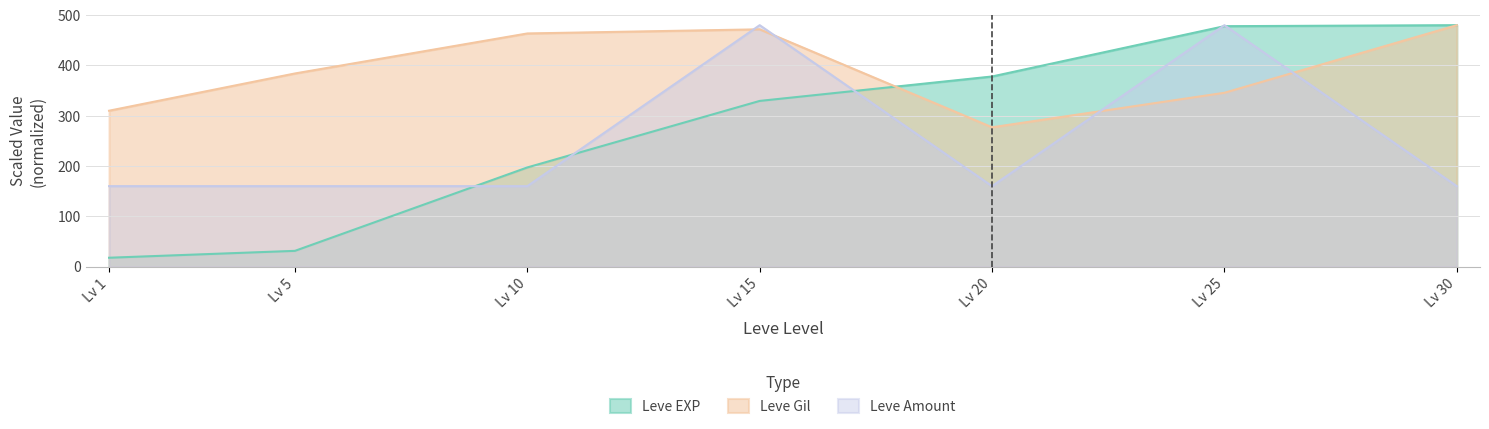

How many values in the Leve EXP series are below 329?

3